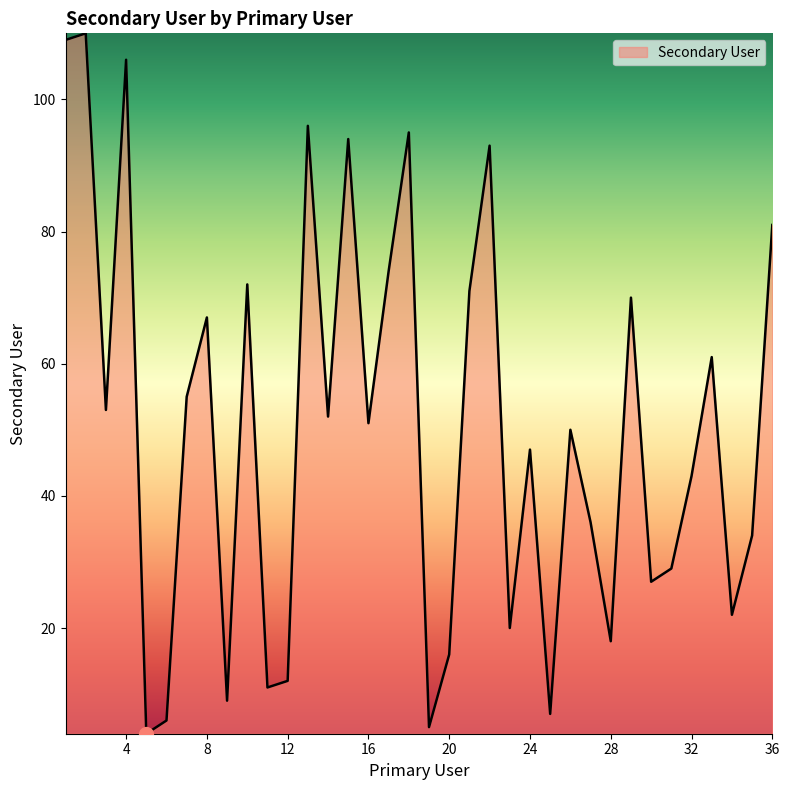

What is the difference between the maximum and minimum values?

106